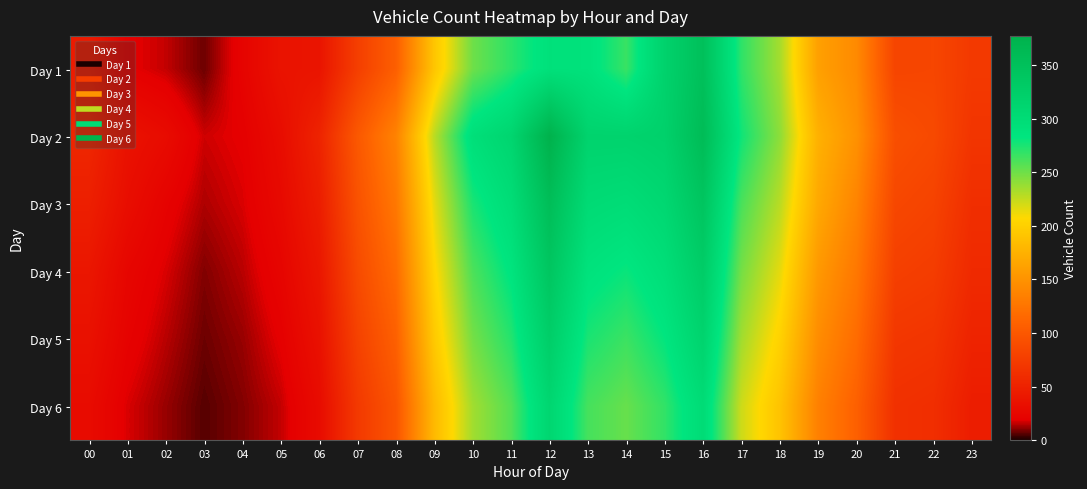

Which label corresponds to the largest value in the chart?

12